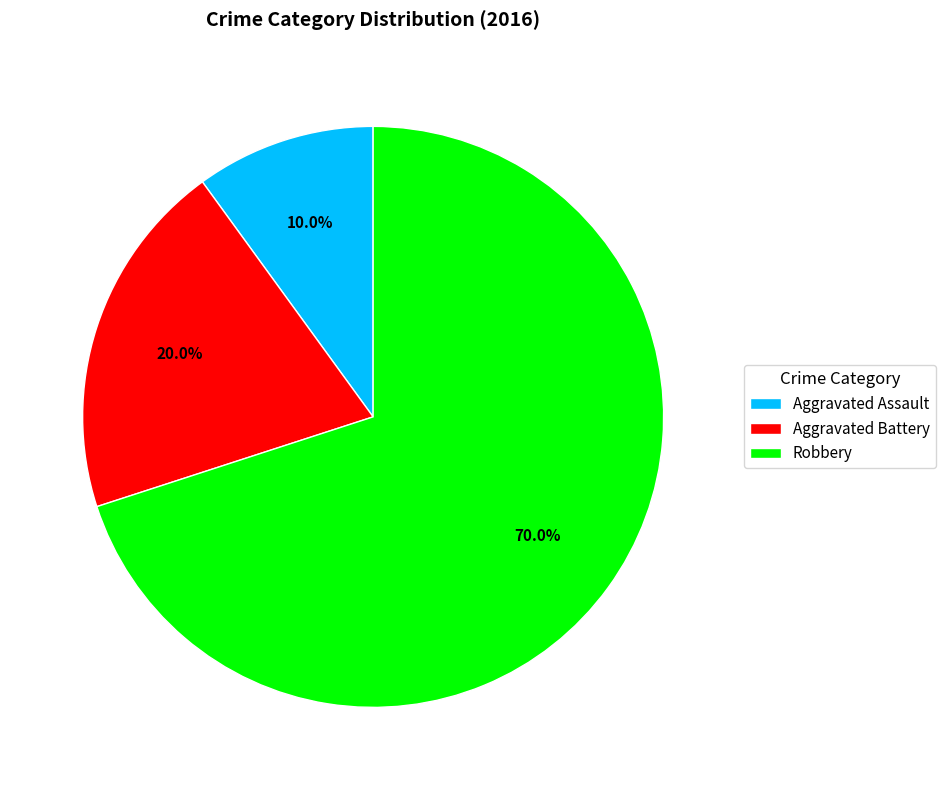

Is it true that Aggravated Battery is 14% of the pie?

False